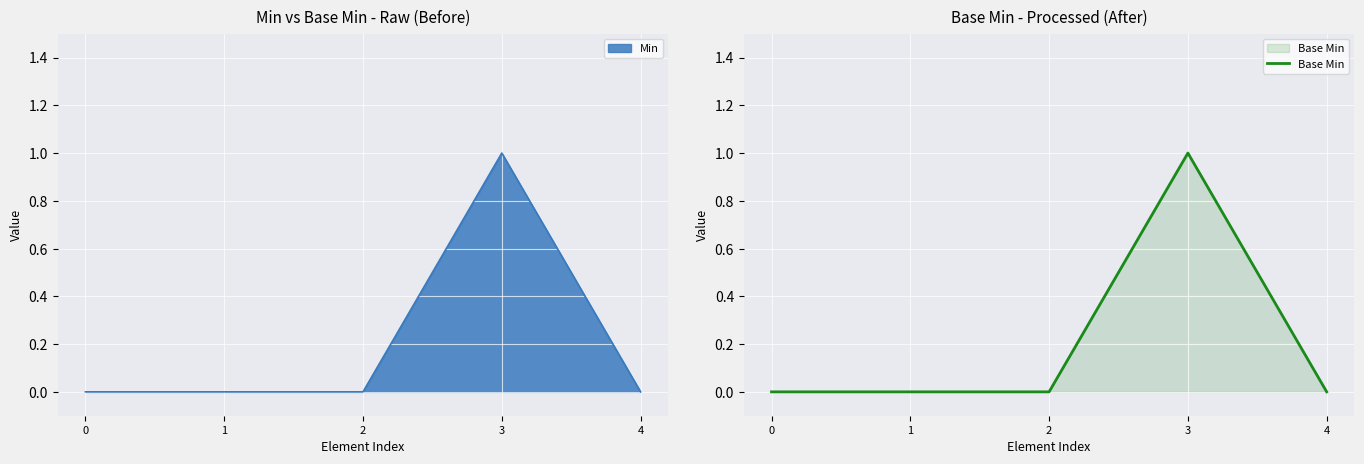

What is the difference between the values at 0 and 3?

1